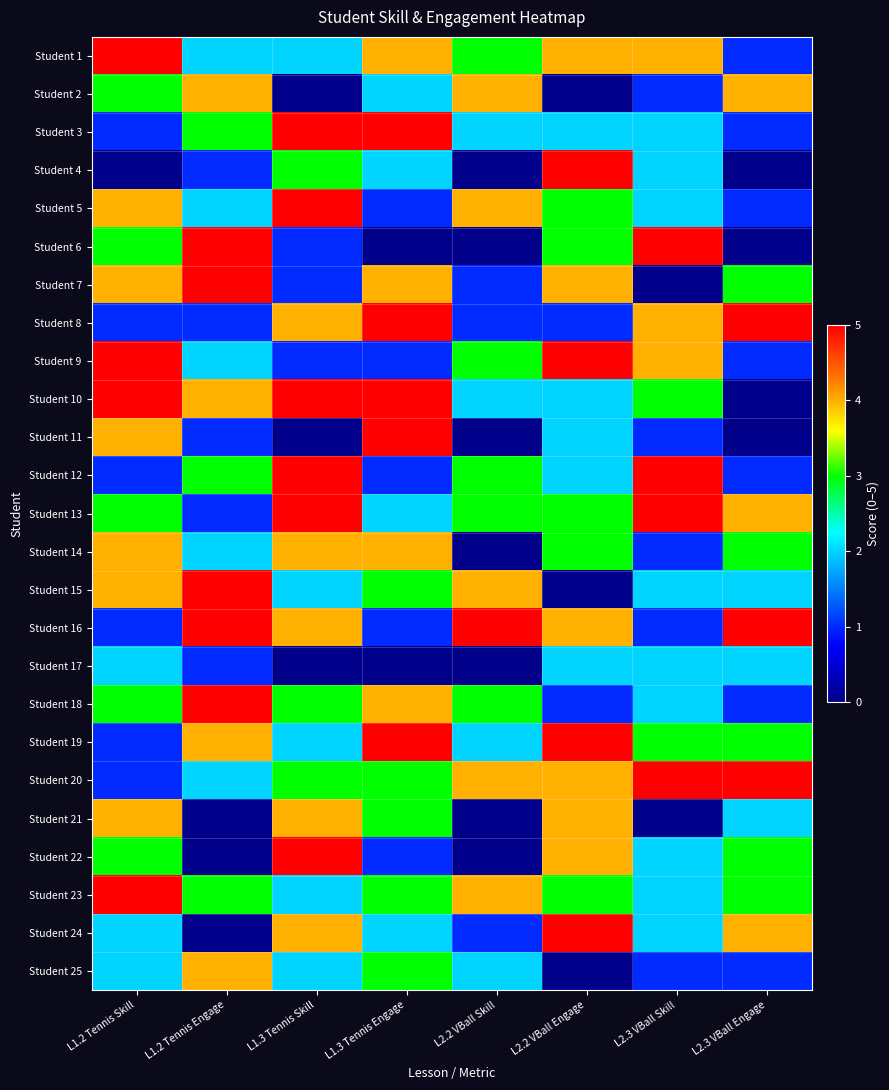

Rank the series at L1.2 Tennis Engage from lowest to highest value.

Student 21, Student 22, Student 24, Student 4, Student 8, Student 11, Student 13, Student 17, Student 1, Student 5, Student 9, Student 14, Student 20, Student 3, Student 12, Student 23, Student 2, Student 10, Student 19, Student 25, Student 6, Student 7, Student 15, Student 16, Student 18